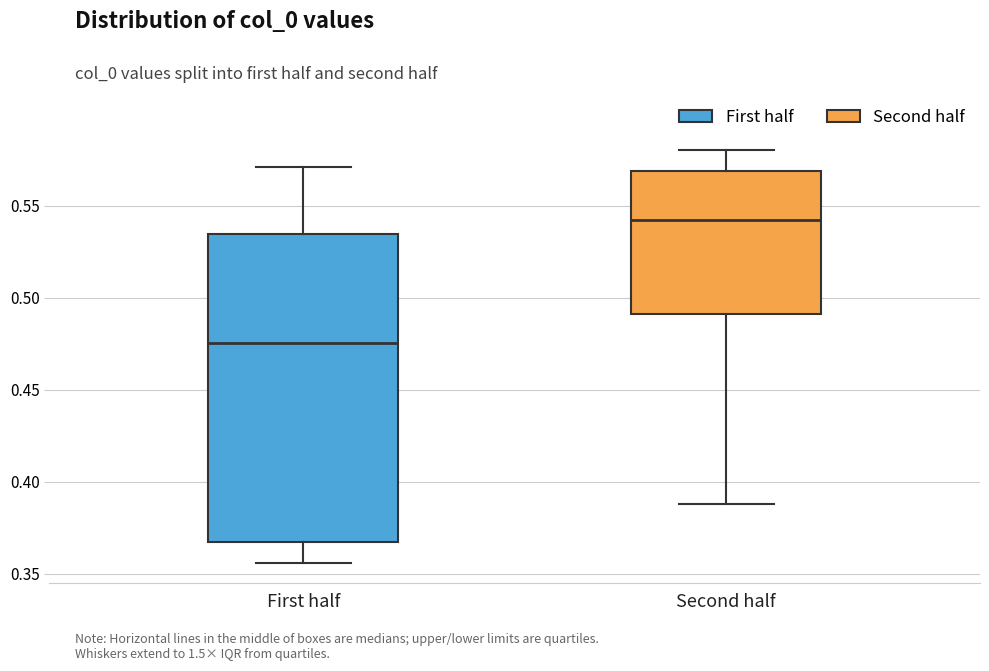

Which box's median line is the highest?

Second half